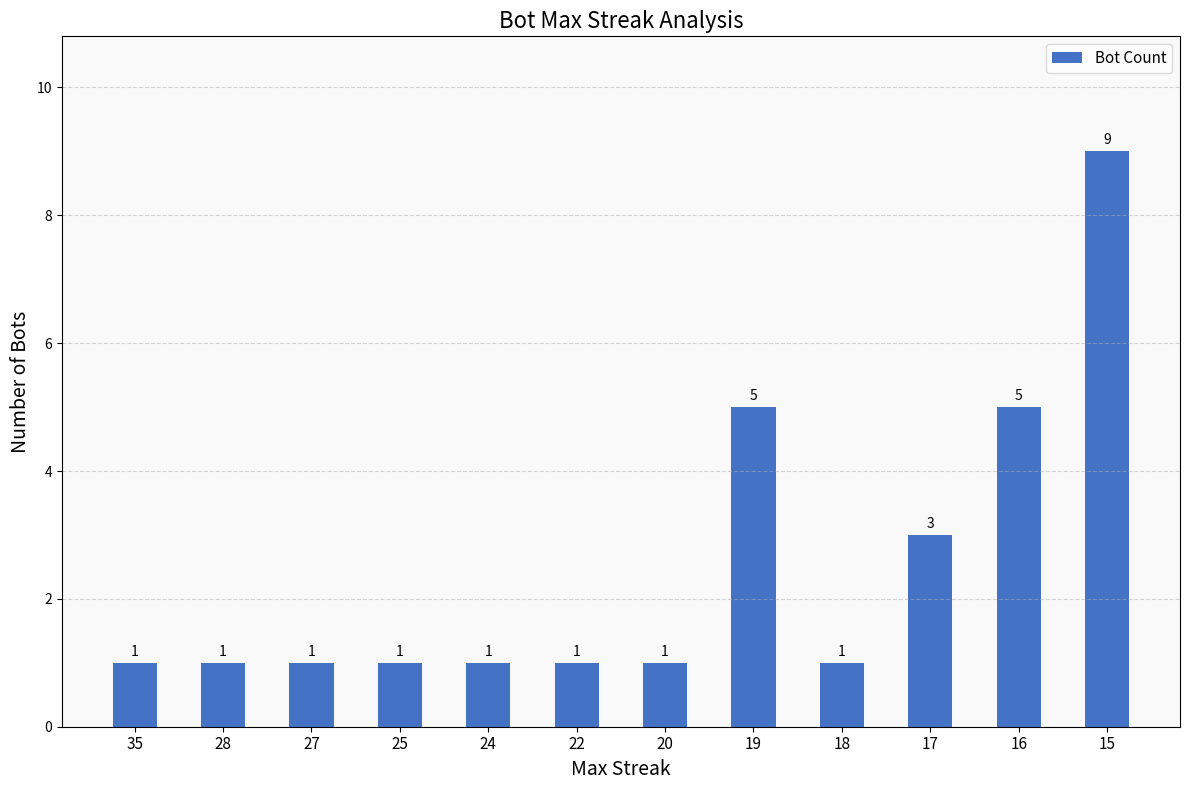

Is it true that the value at 20 is 1?

True